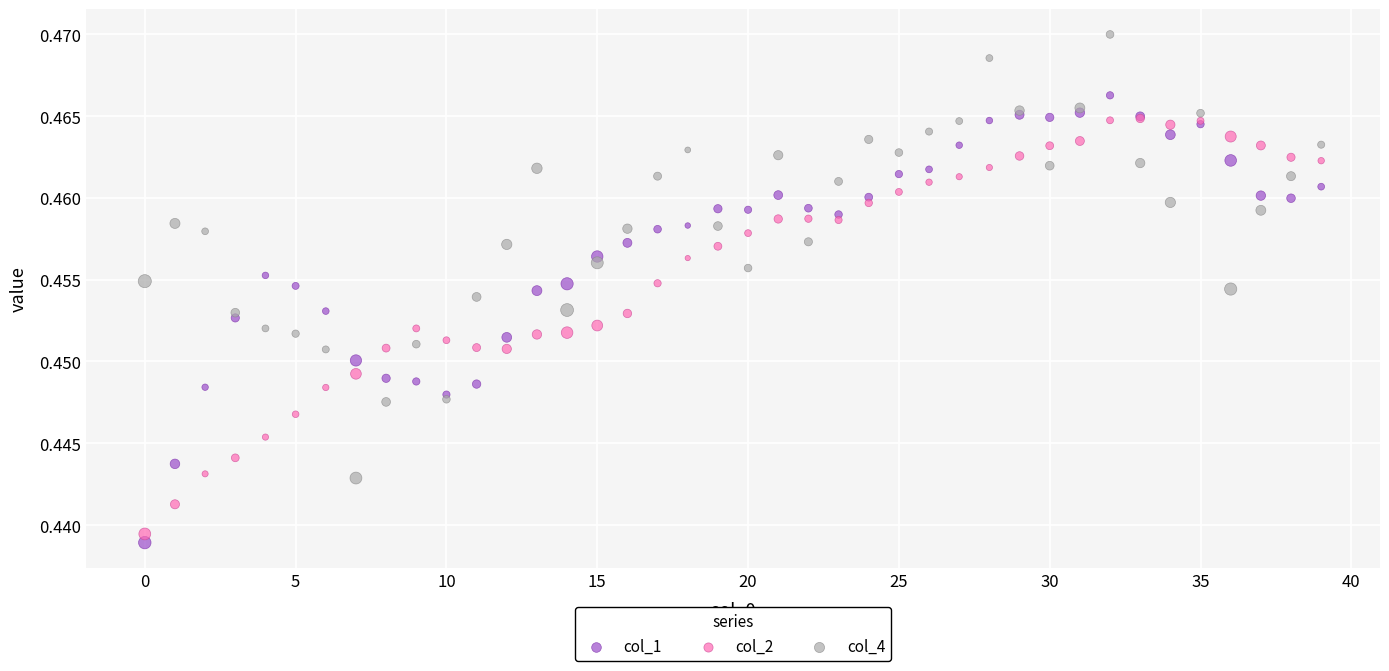

Which series reaches the maximum Y coordinate?

col_4